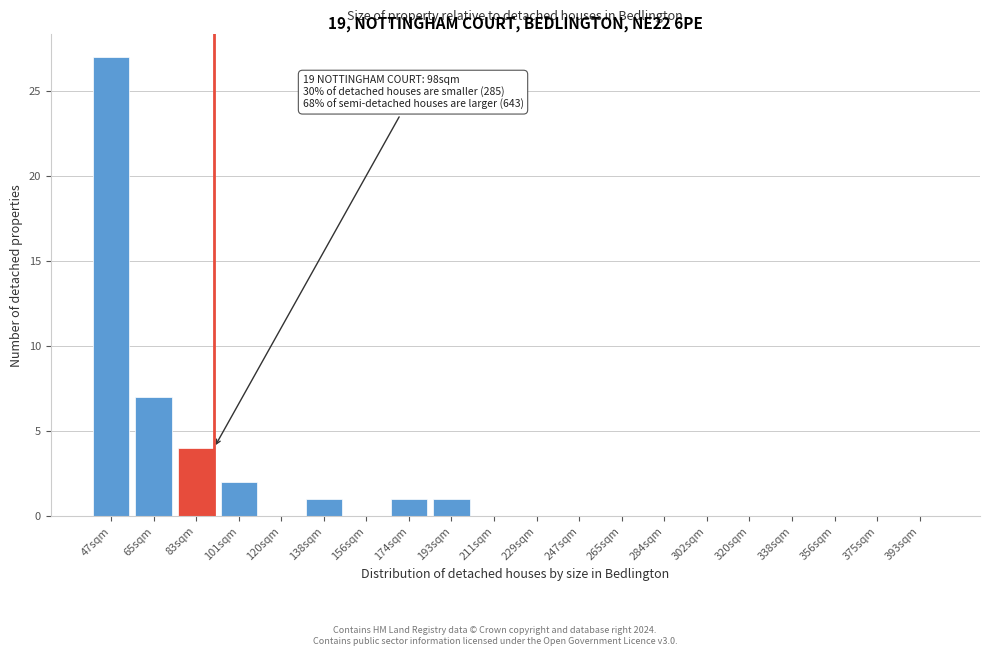

Reading left to right, transcribe all the data shown in this chart.

47sqm=27	65sqm=7	83sqm=4	101sqm=2	120sqm=0	138sqm=1	156sqm=0	174sqm=1	193sqm=1	211sqm=0	229sqm=0	247sqm=0	265sqm=0	284sqm=0	302sqm=0	320sqm=0	338sqm=0	356sqm=0	375sqm=0	393sqm=0